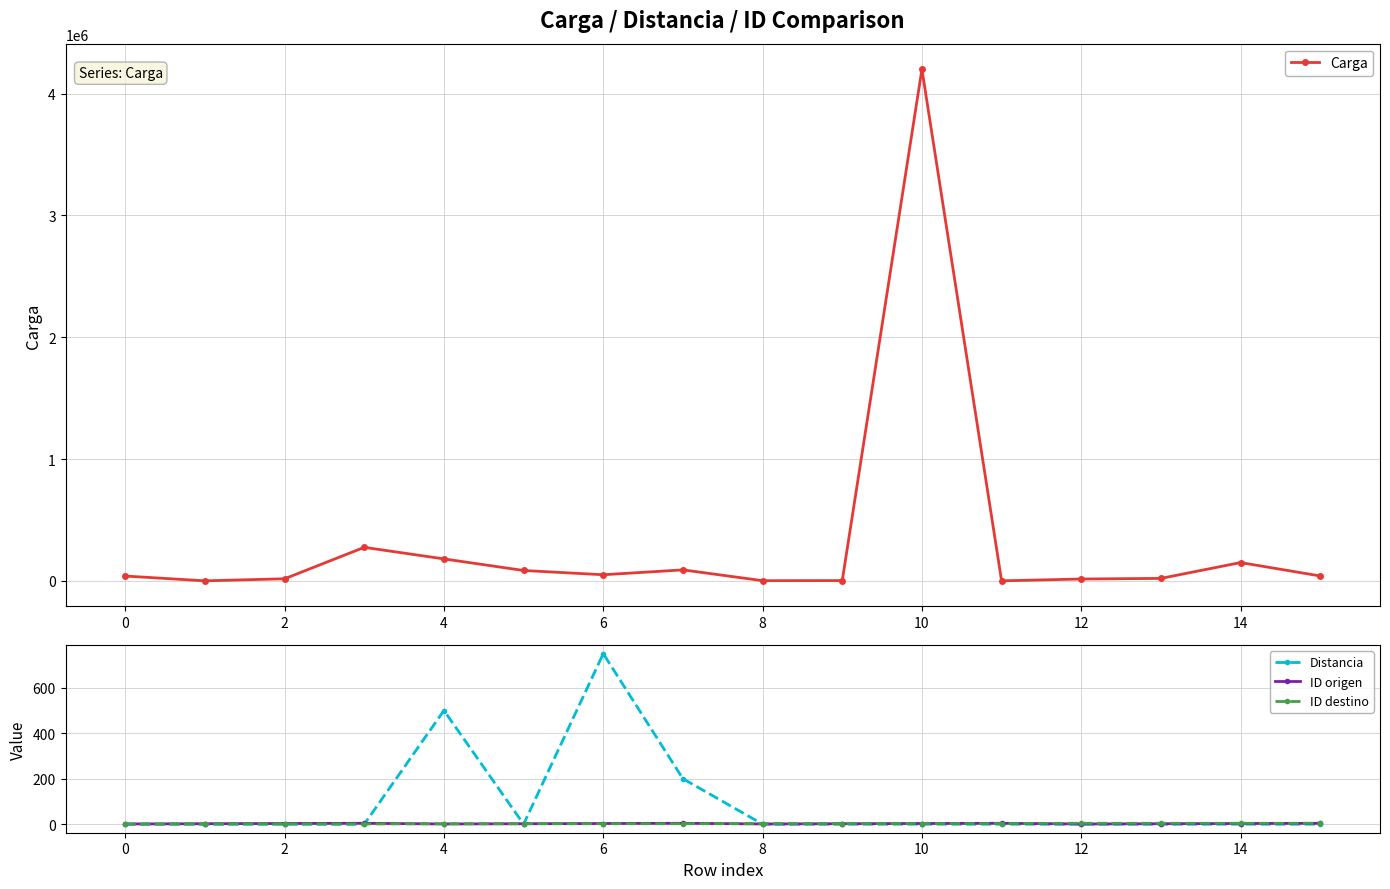

Does the chart have visible grid lines?

Yes